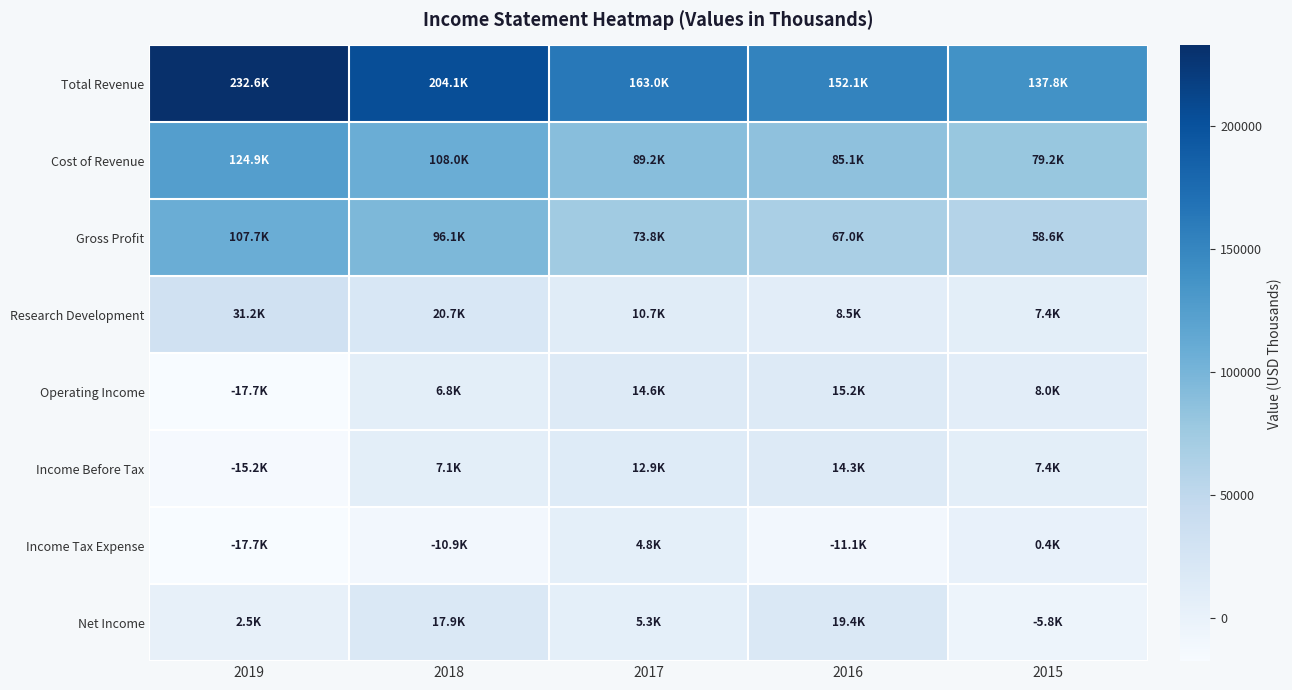

How many data points does each series have?

5